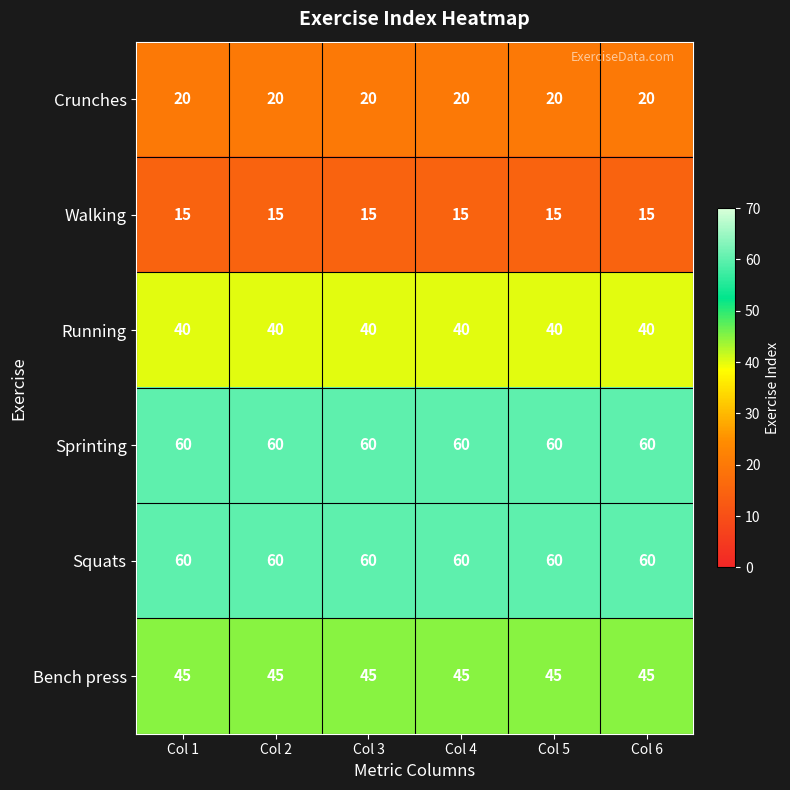

Is the value of Crunches at Col 4 greater than the value of Running at Col 2?

No